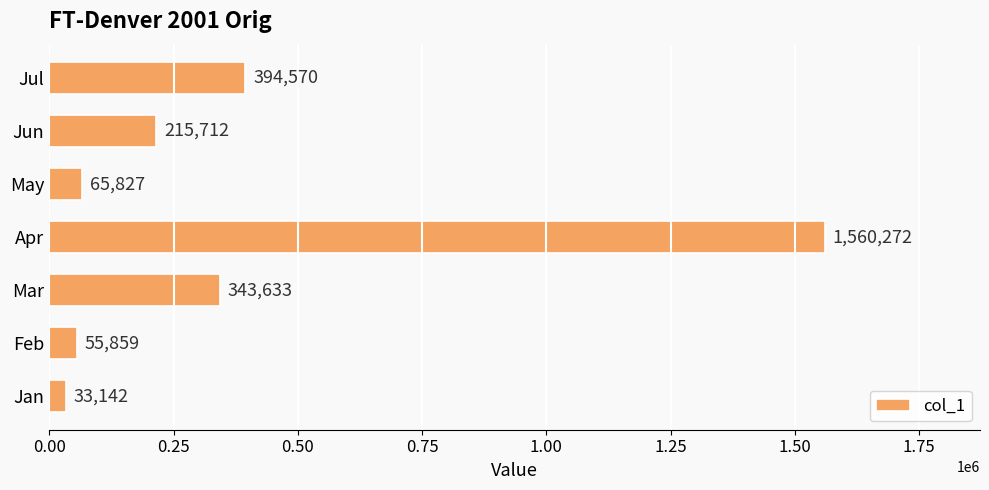

List the labels in order of value, smallest first.

Jan, Feb, May, Jun, Mar, Jul, Apr